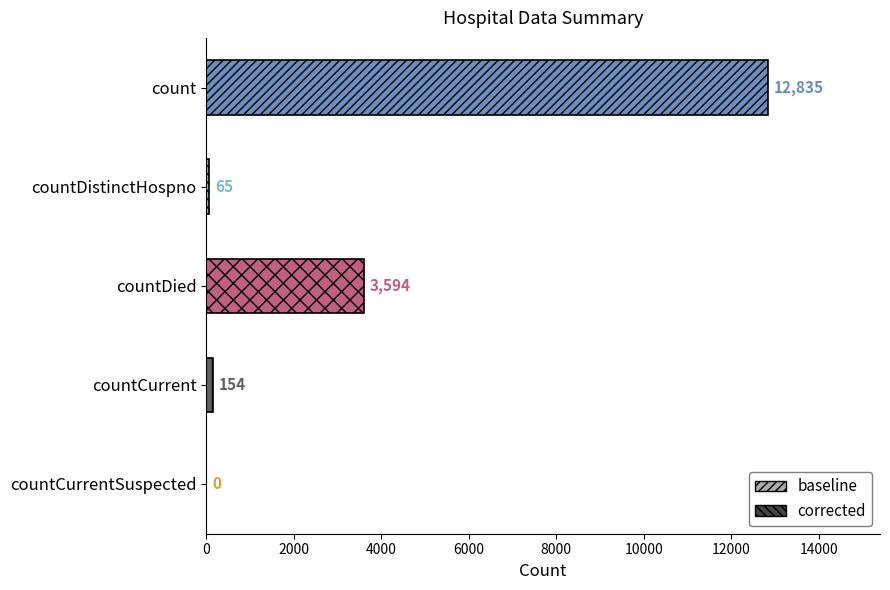

Which has a higher value, count or countCurrent?

count